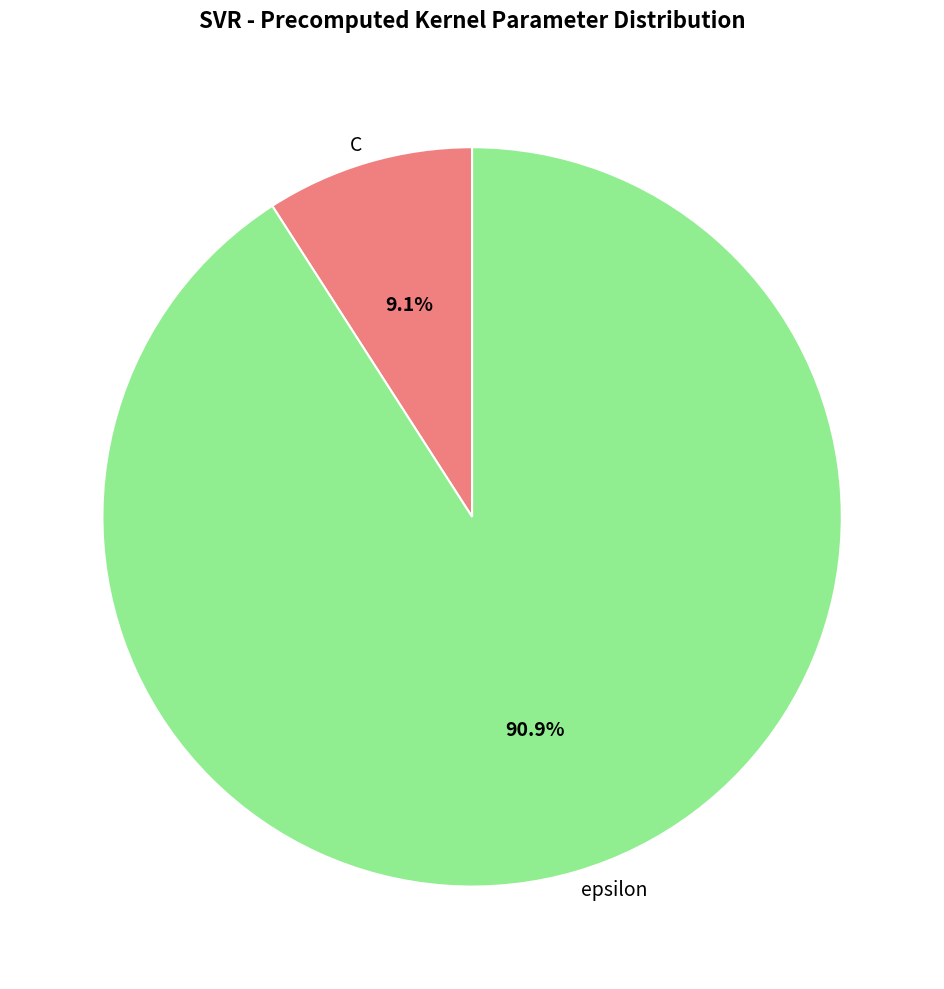

Which category has the smallest portion of the pie?

C